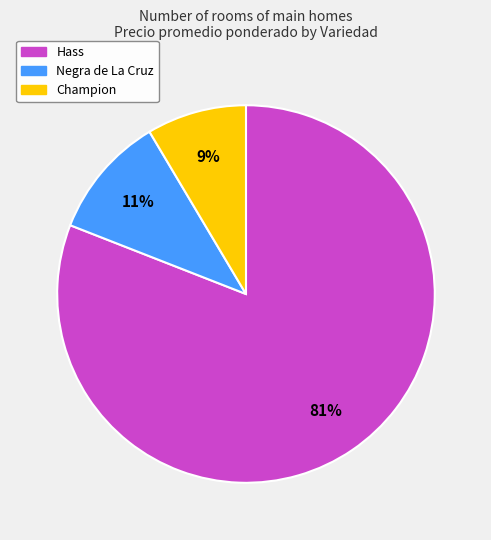

To the nearest percent, what is the difference between the Champion and Negra de La Cruz slice percentages?

2%